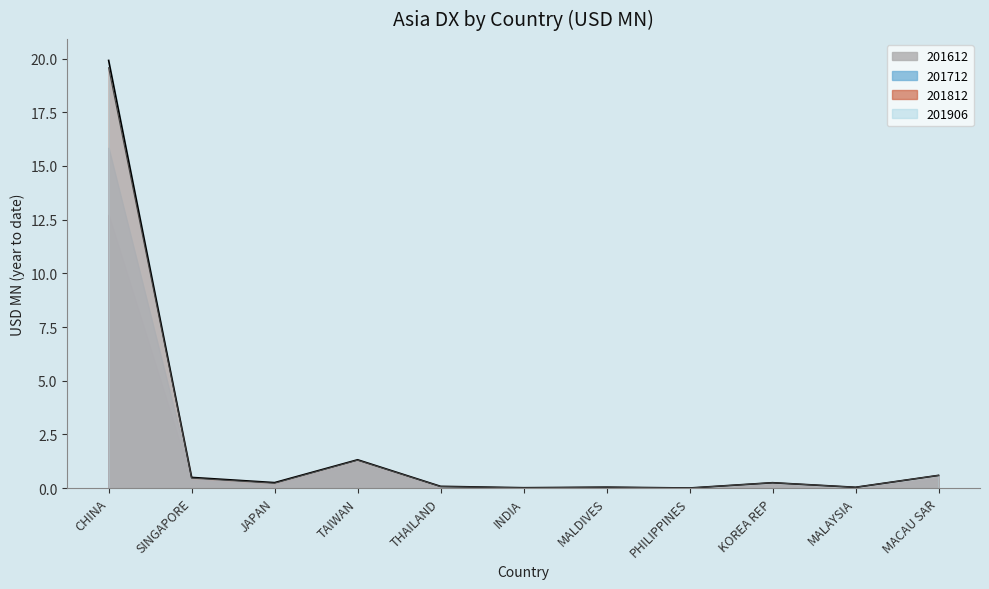

True or false: 201712 has a value of 2.4 at TAIWAN.

False